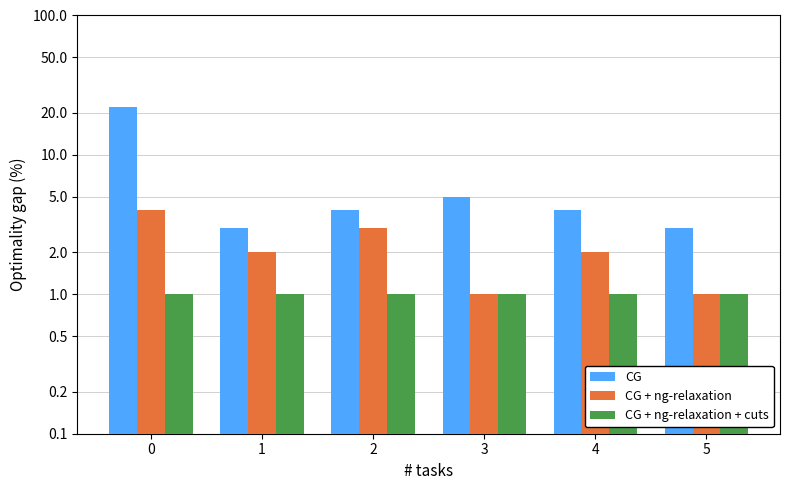

What is the difference between the maximum and minimum values in the CG series?

19